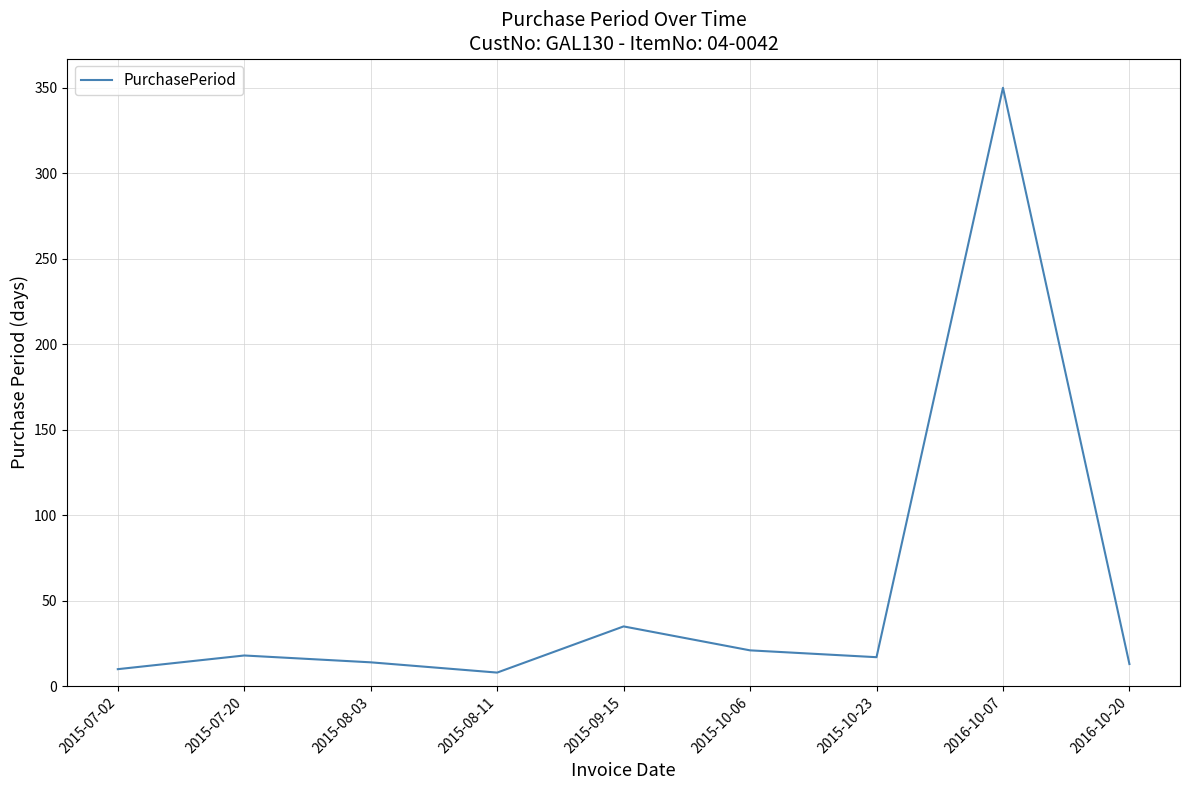

Does the chart have visible grid lines?

Yes